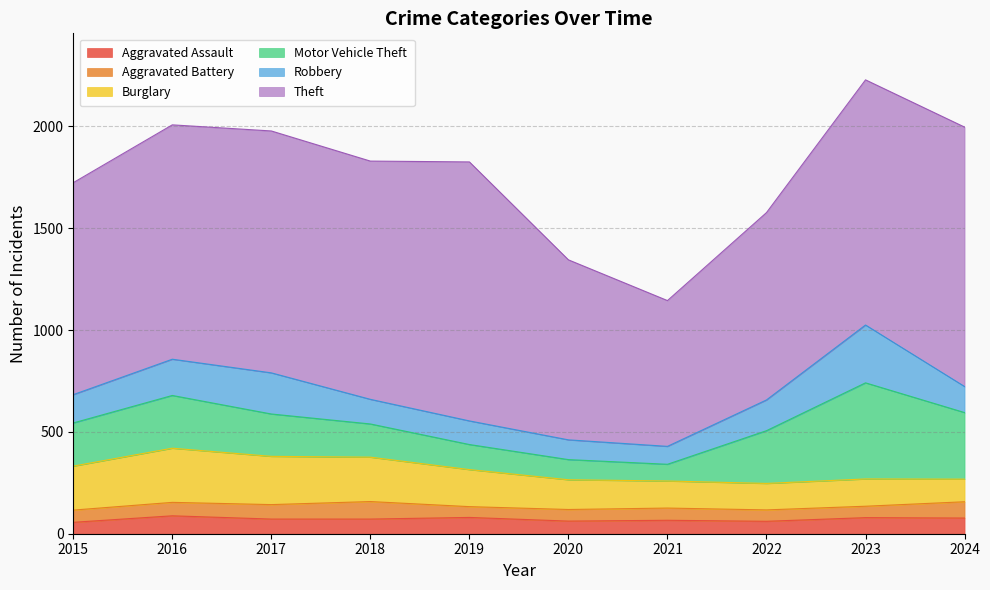

Where is Aggravated Battery nearest to the value 69?

2017